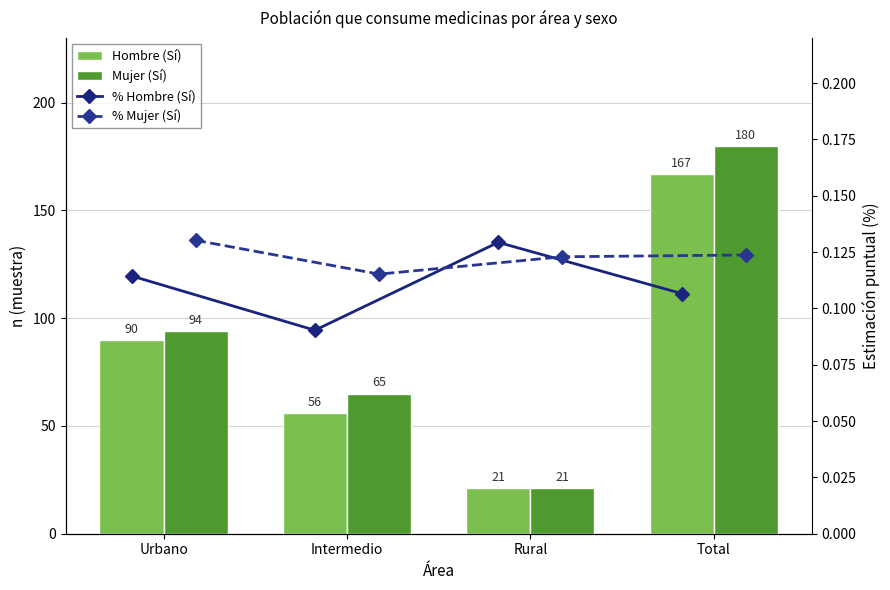

How many data points in Mujer (Sí) are less than 94?

2